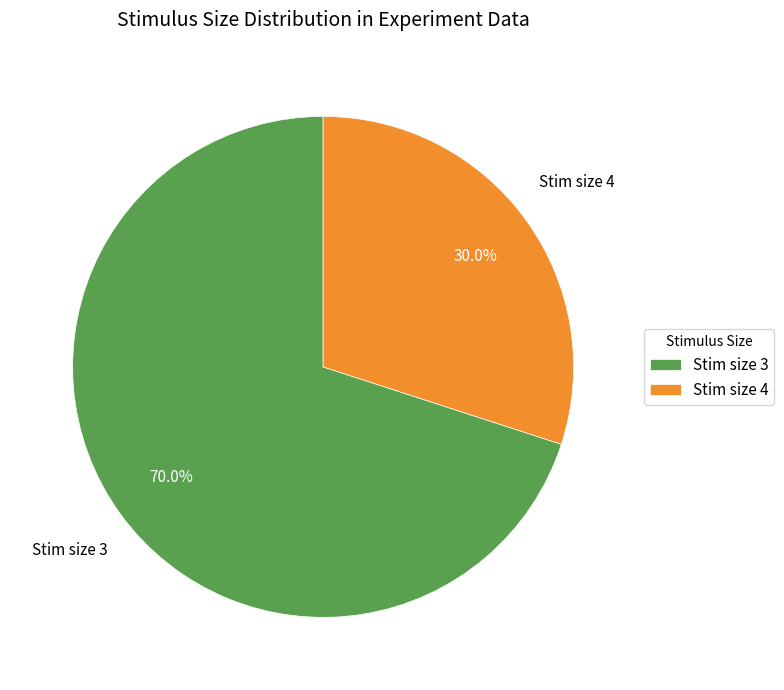

Rank the categories by value from highest to lowest.

Stim size 3, Stim size 4